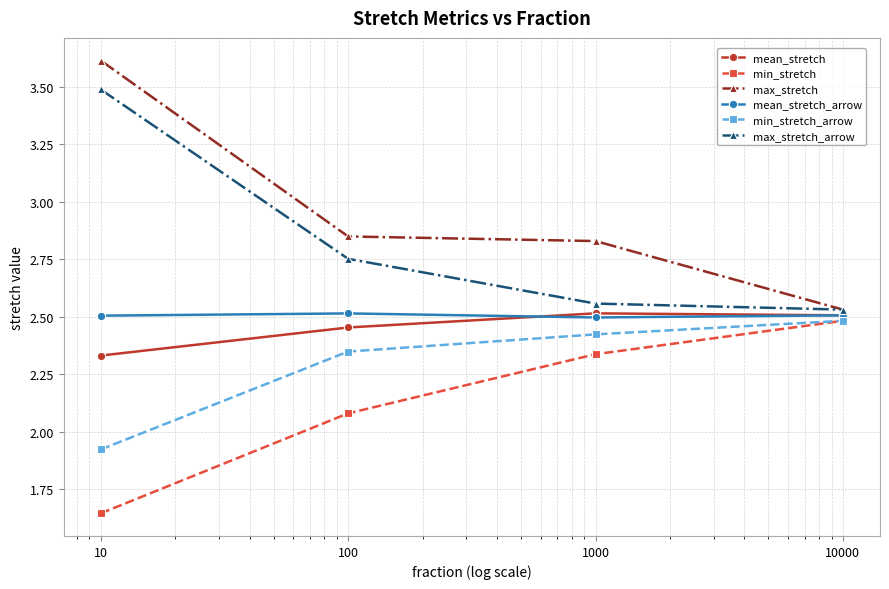

True or false: min_stretch_arrow and max_stretch_arrow cross at least once.

False